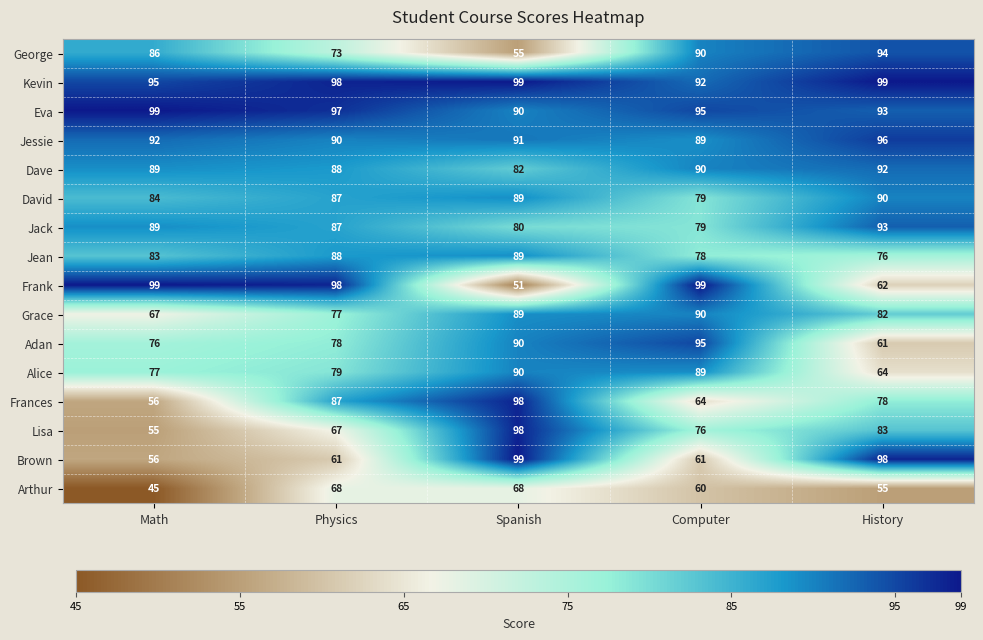

Is it true that Jean equals 16 at Computer?

False